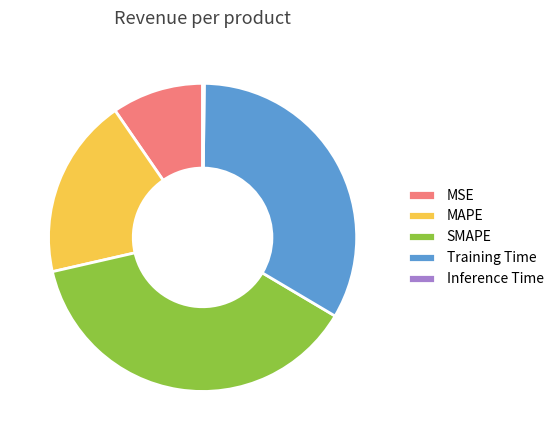

Which has a higher value, Training Time or MAPE?

Training Time